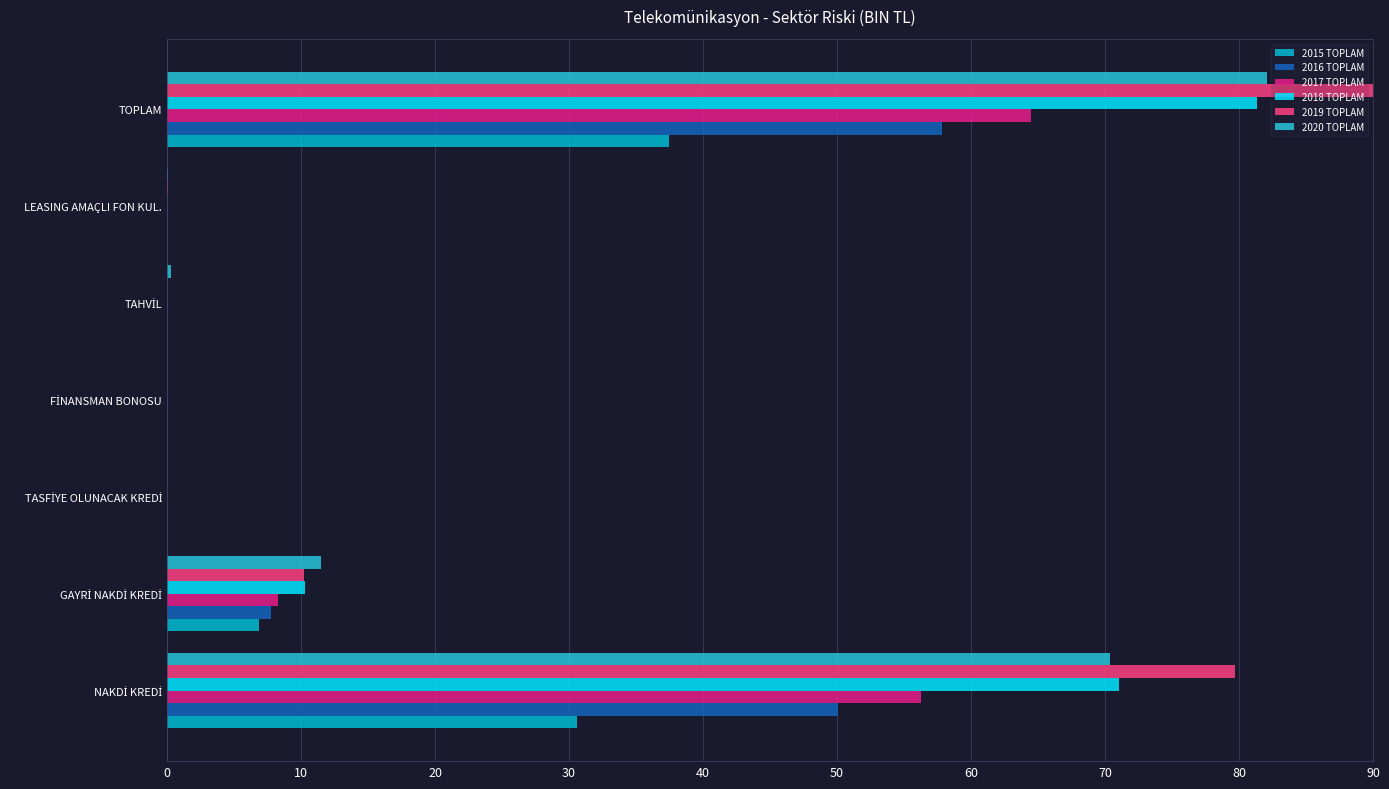

What is the sum of all 2015 TOPLAM values?

75.0